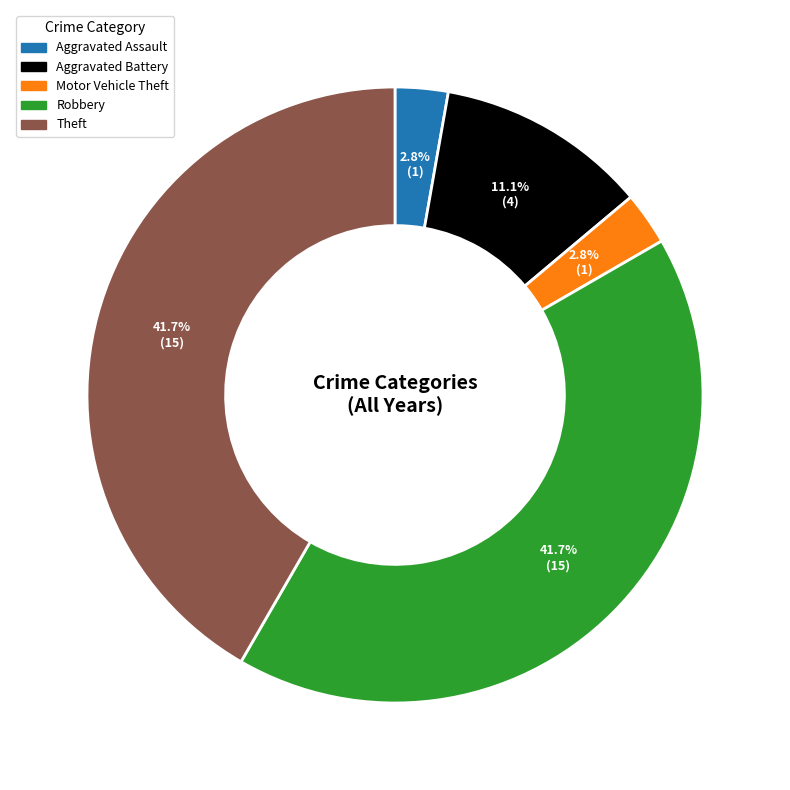

Which has a higher value, Aggravated Battery or Aggravated Assault?

Aggravated Battery